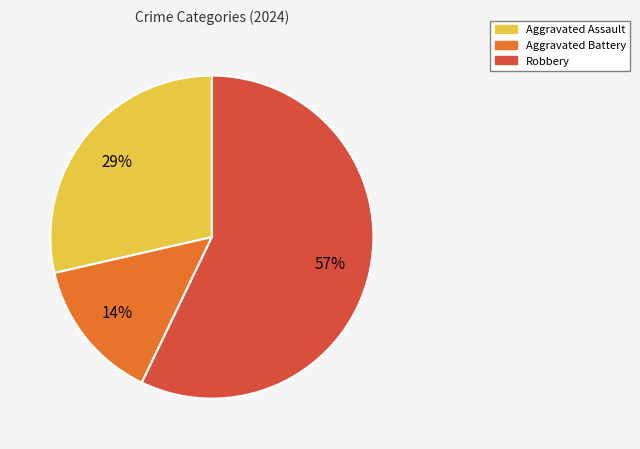

Which has a higher value, Robbery or Aggravated Assault?

Robbery